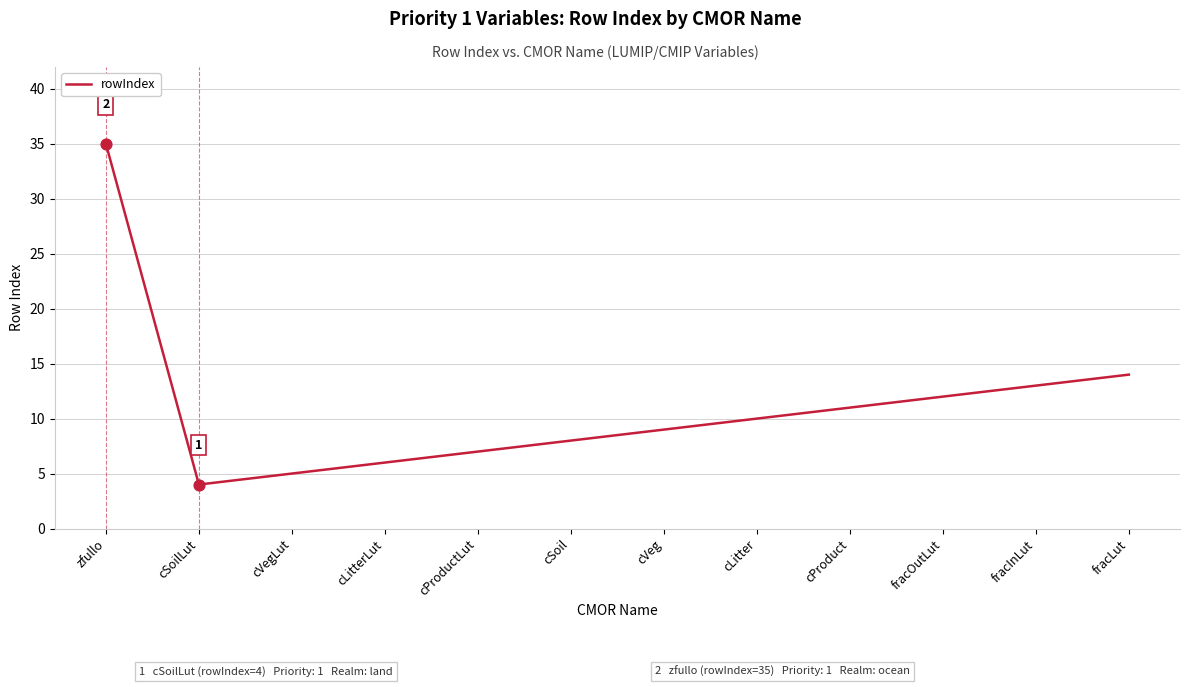

What is the ratio of the value at fracOutLut to the value at cProduct?

1.1